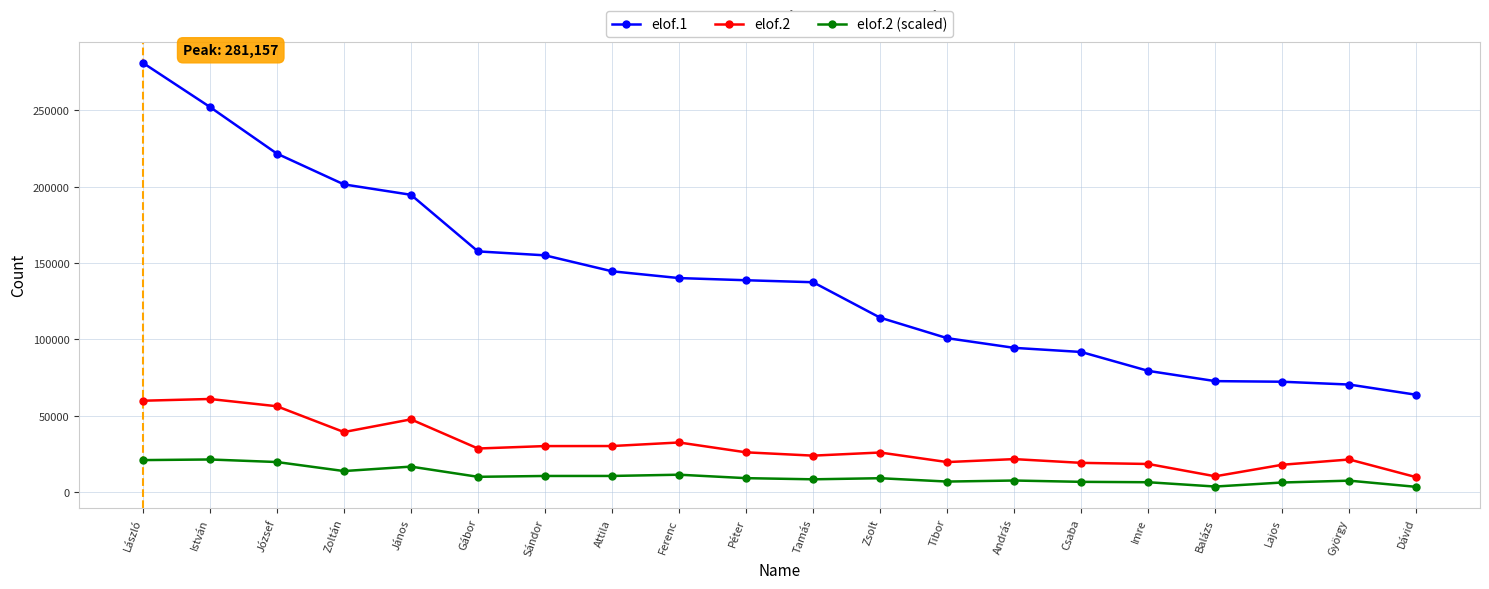

What position from the left is István?

2